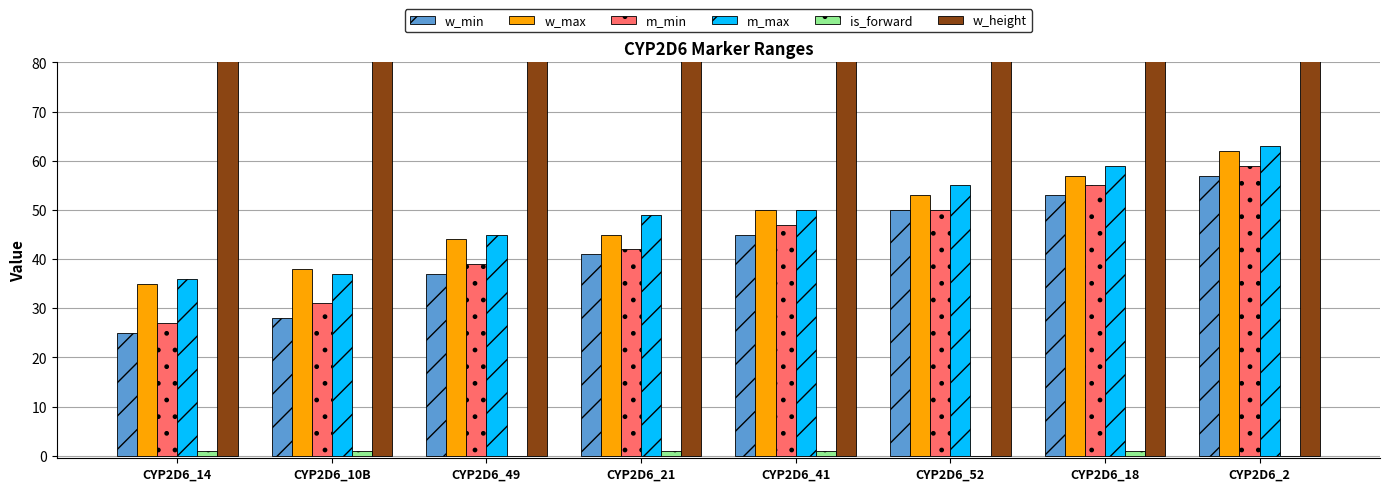

What are all the series names shown in the legend?

w_min, w_max, m_min, m_max, is_forward, w_height